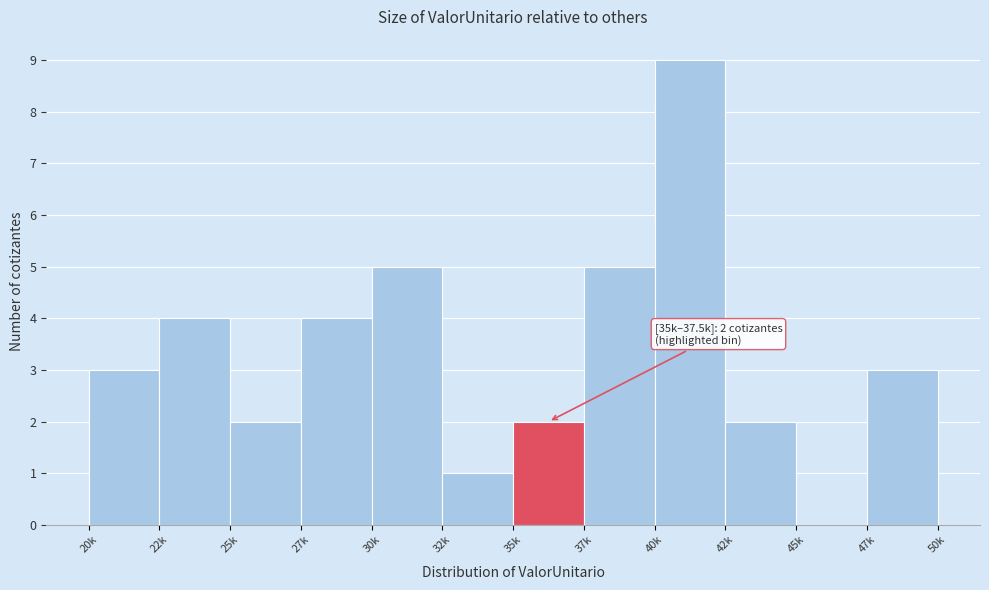

Reading left to right, transcribe all the data shown in this chart.

20k=3	22k=4	25k=2	27k=4	30k=5	32k=1	35k=2	37k=5	40k=9	42k=2	45k=0	47k=3